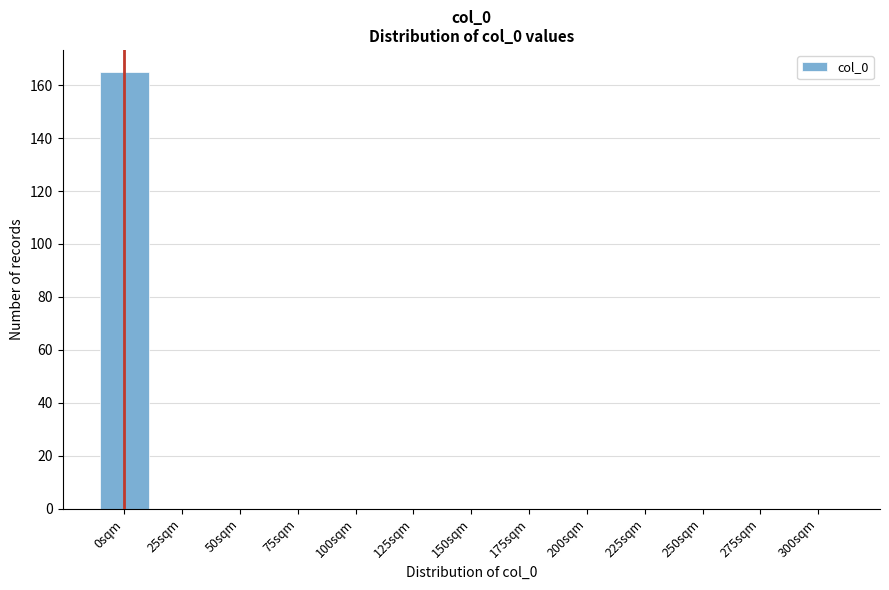

The chart shows a value of -60 at 100sqm. True or false?

False